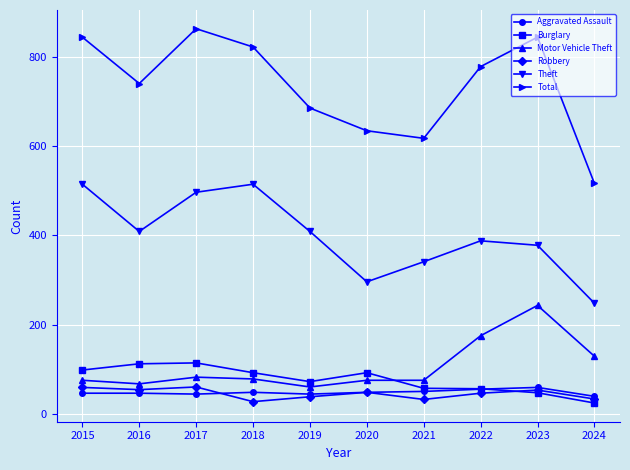

Read the Theft value at 2017.

497